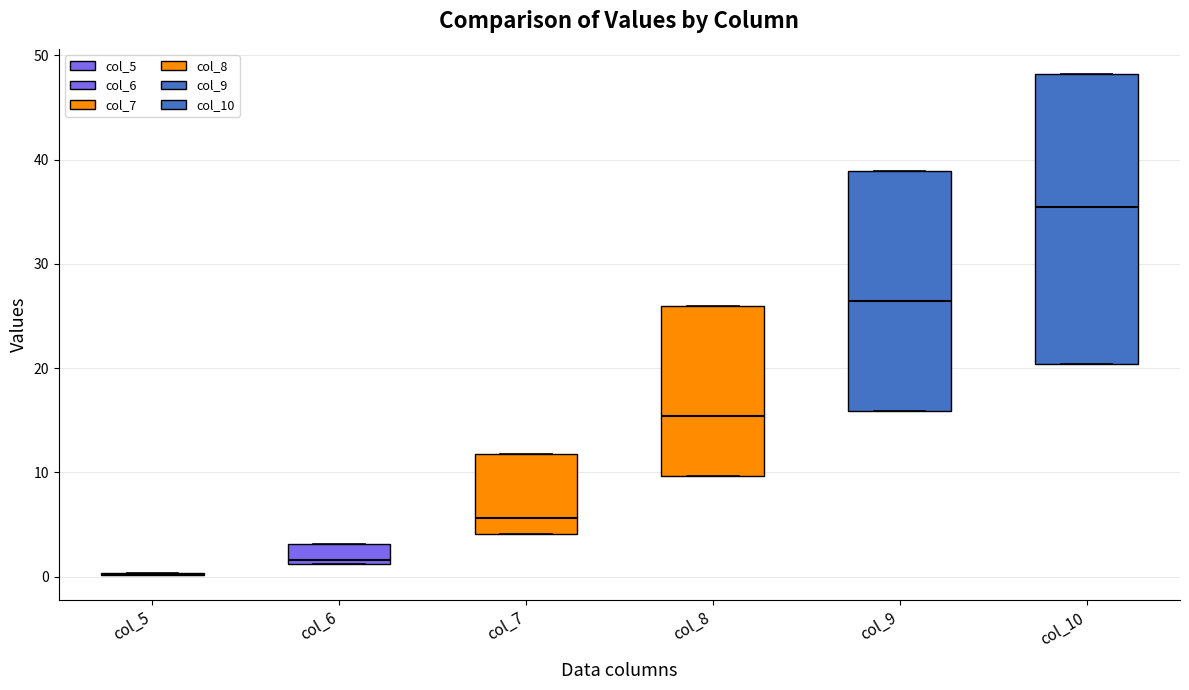

Which box is the tallest, from its lower edge to its upper edge?

col_10